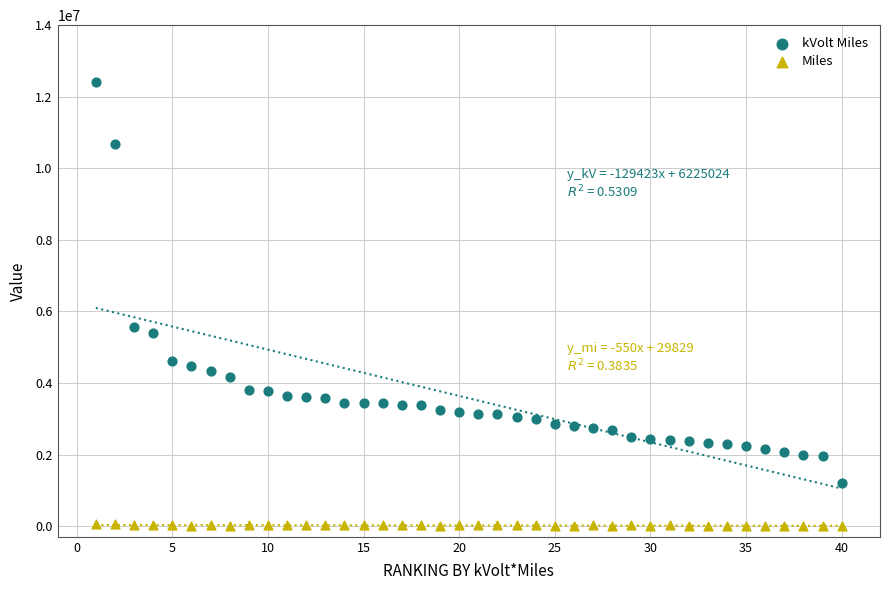

What is the X range (max minus min) for the scatter plot?

39.0